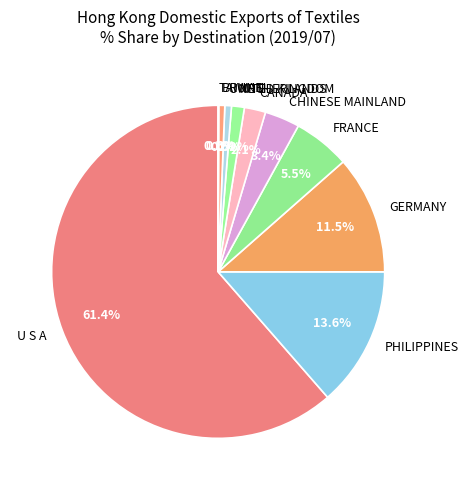

Between BRUNEI and CHINESE MAINLAND, which is larger?

CHINESE MAINLAND